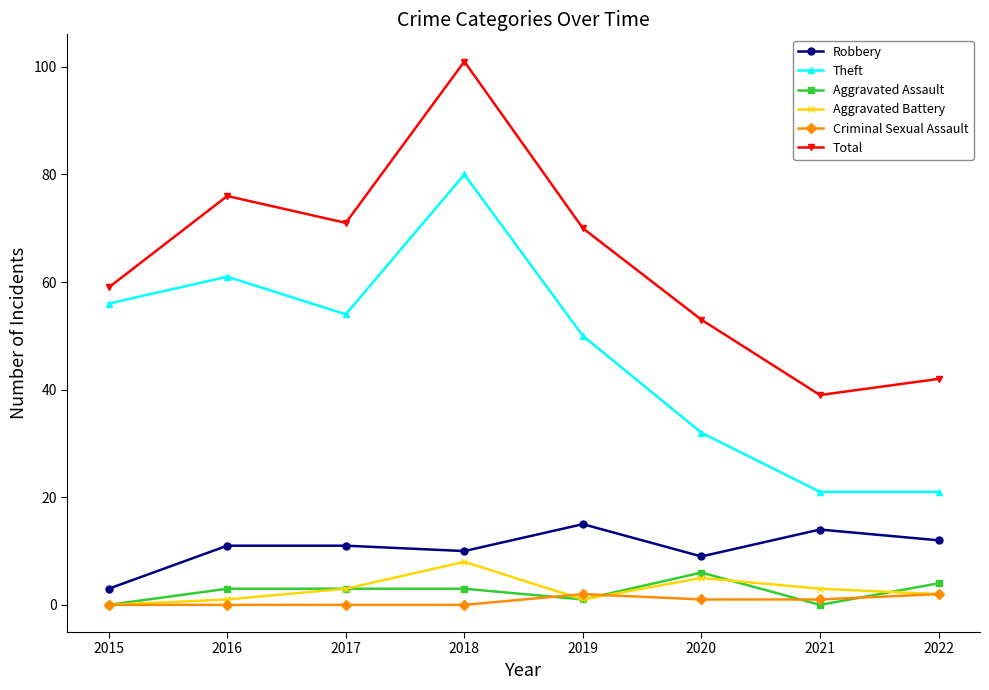

How many interior local valleys does the Aggravated Battery series have?

1